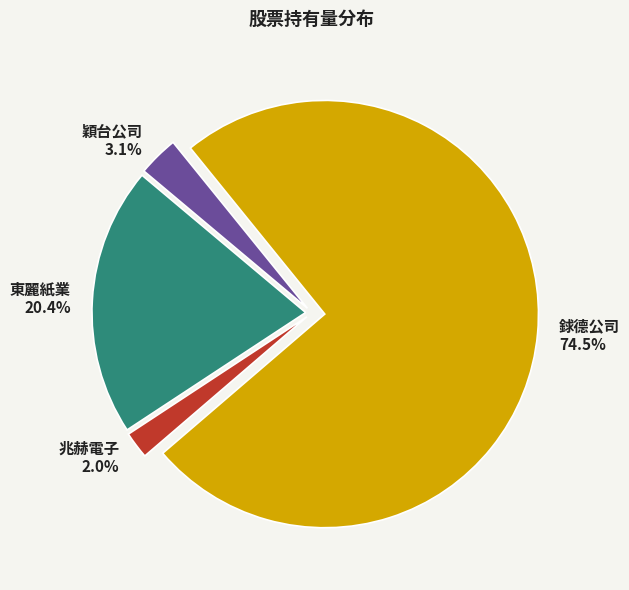

Between 銶德公司 and 東麗紙業, which is larger?

銶德公司